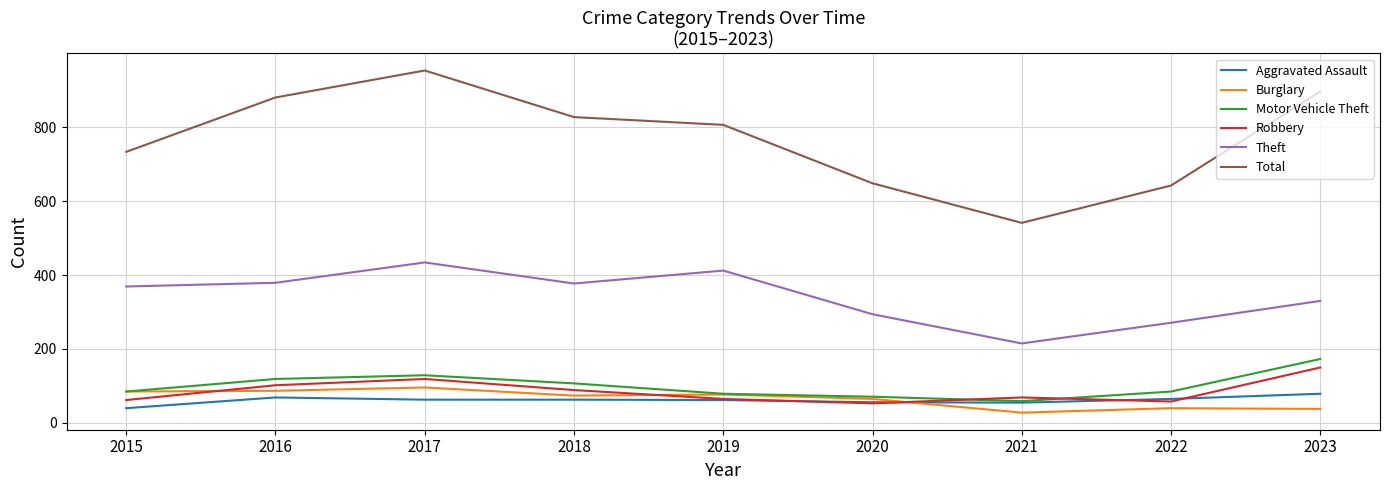

True or false: Burglary and Total cross at least once.

False